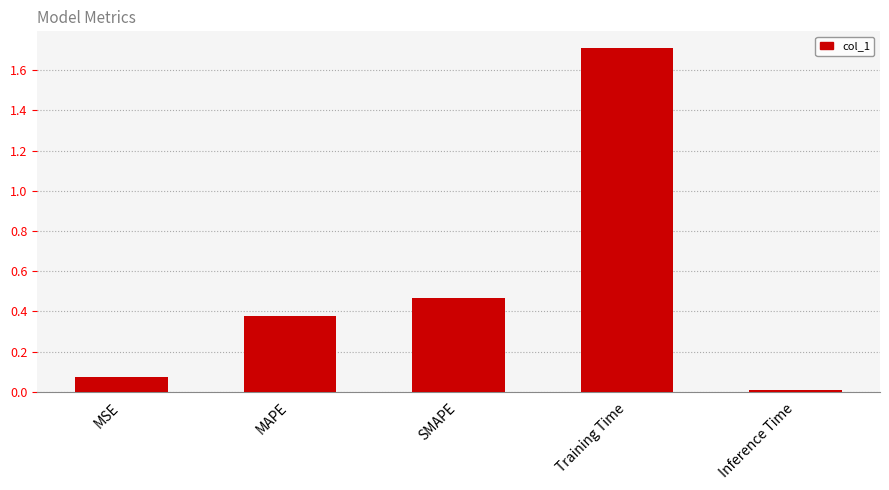

Rank the categories by value from lowest to highest.

Inference Time, MSE, MAPE, SMAPE, Training Time